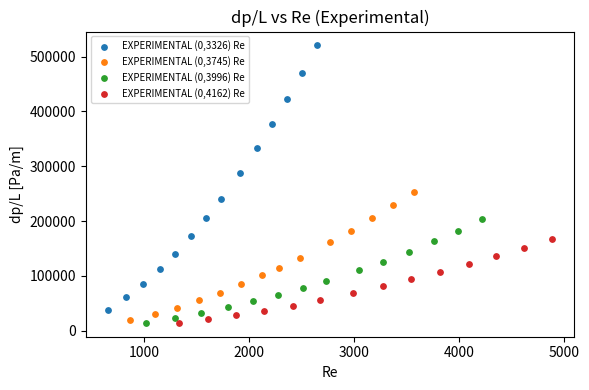

Which series has the largest Y range (max minus min)?

EXPERIMENTAL (0,3326) Re